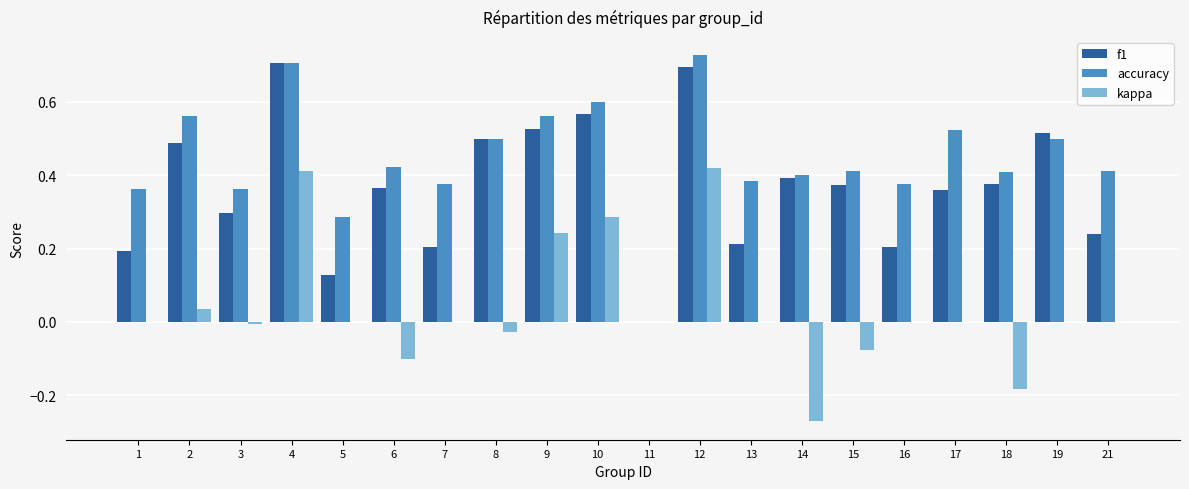

Which series has the widest spread of values?

accuracy